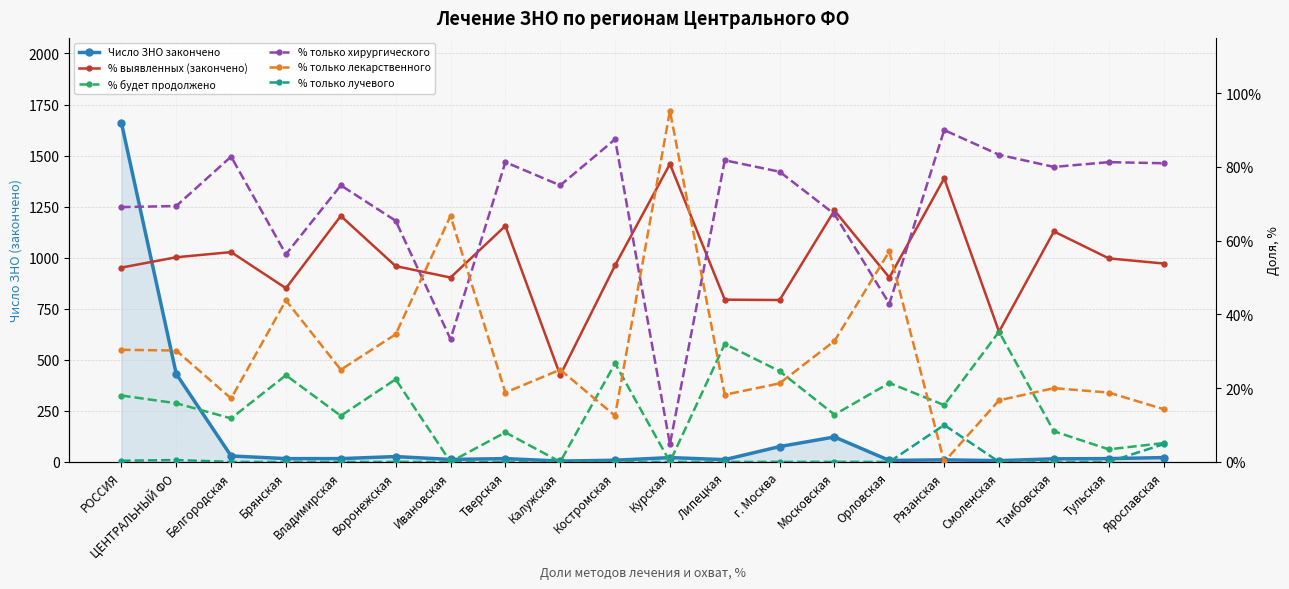

What is the total value across all series at Курская?

201.8